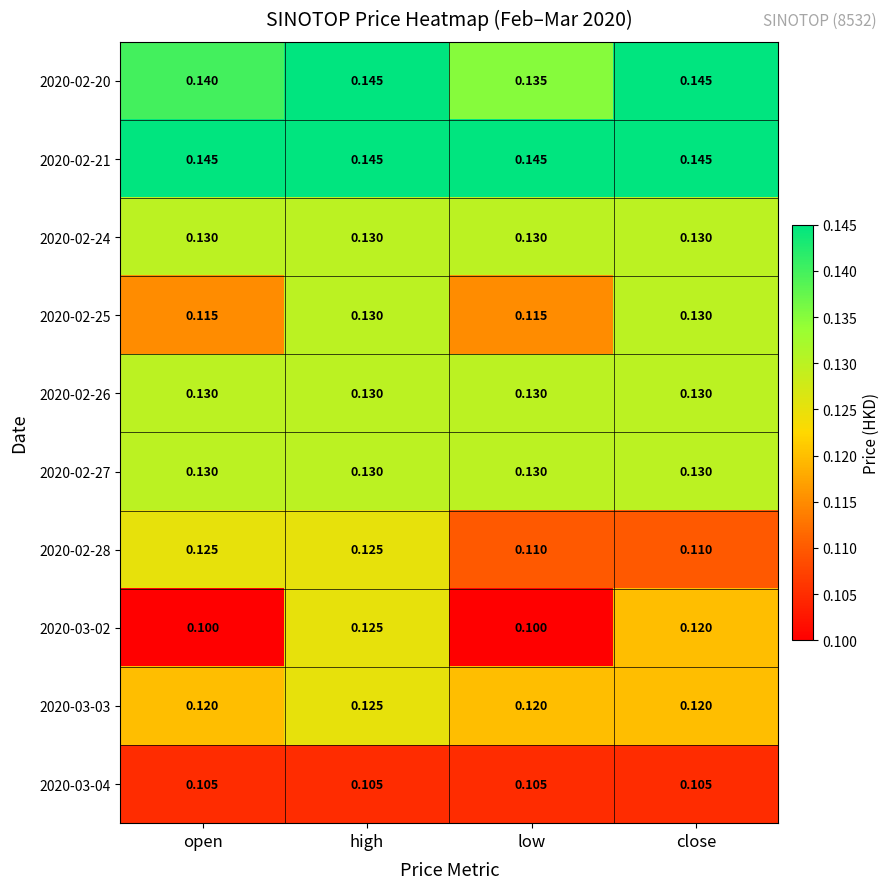

At which category is the sum across all series the highest?

high